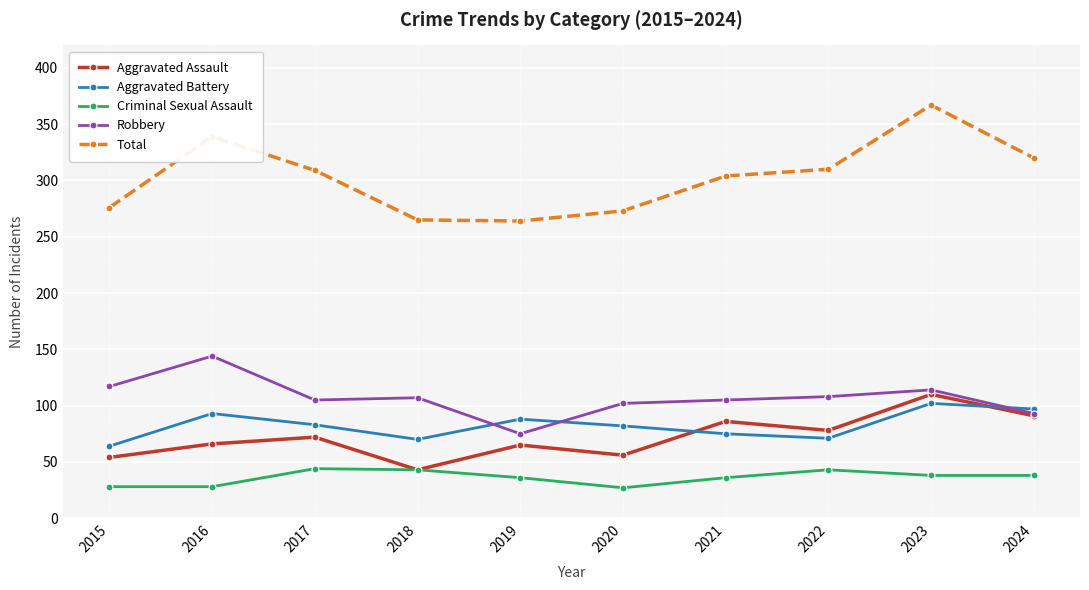

True or false: Total has more than 0 points higher than both neighbors.

True